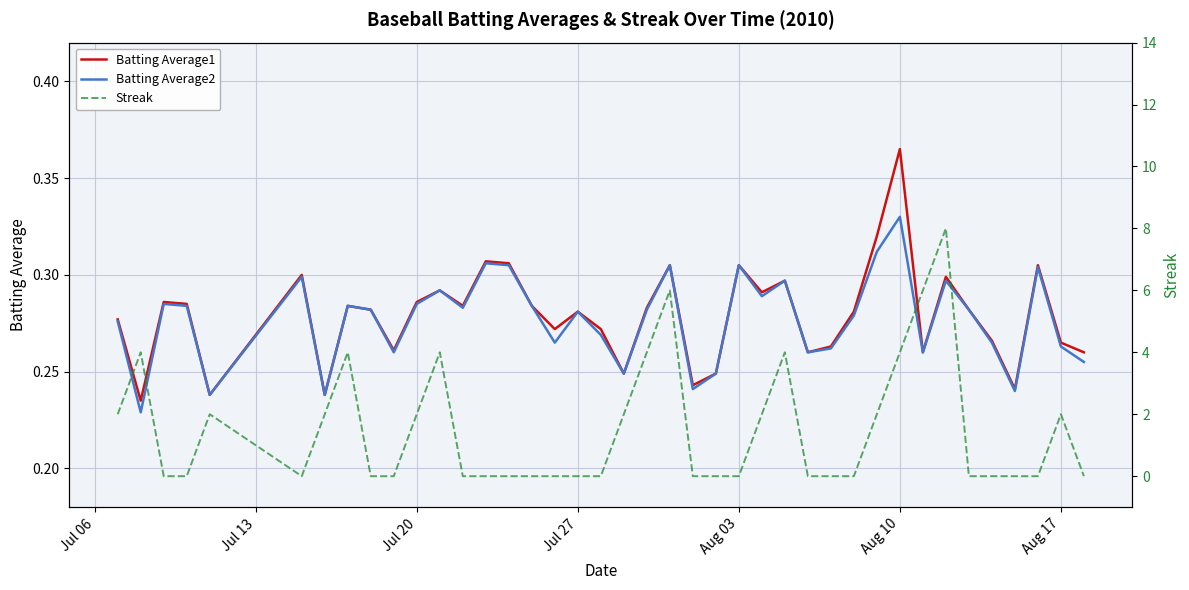

Which category has the highest value in the Batting Average1 series?

Aug 10